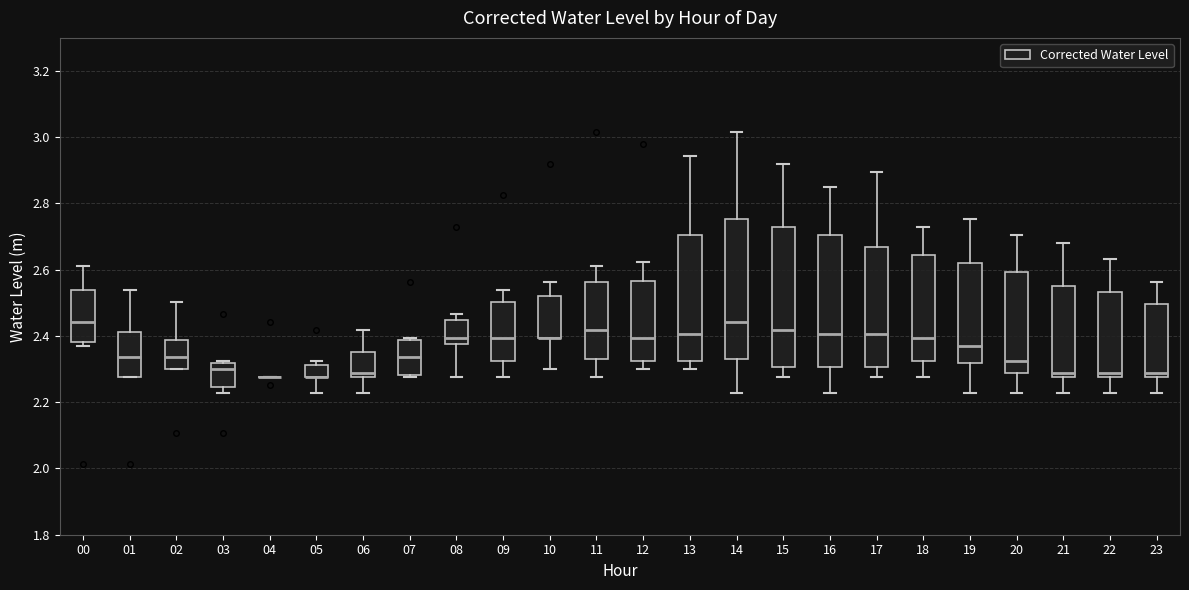

Reading left to right, read every box against the y-axis: the position of its median line, the range the box covers, and the ends of its whiskers. The values are not printed on the chart, so give them approximately, as read against the axis.

00: median 2.44, box 2.38 to 2.54, whiskers 2.38 (just below the box's lower edge) to 2.60
01: median 2.34, box 2.28 to 2.42, whiskers 2.28 to 2.54
02: median 2.34, box 2.30 to 2.38, whiskers 2.30 to 2.50
03: median 2.30, box 2.24 to 2.32, whiskers 2.22 to 2.32
04: box collapsed to a line at 2.28, whiskers 2.28 to 2.28
05: median 2.28 (drawn on the box's lower edge), box 2.28 to 2.32, whiskers 2.22 to 2.32 (just above the box's upper edge)
06: median 2.28 (just above the box's lower edge), box 2.28 to 2.36, whiskers 2.22 to 2.42
07: median 2.34, box 2.28 to 2.38, whiskers 2.28 to 2.40
08: median 2.40, box 2.38 to 2.44, whiskers 2.28 to 2.46
09: median 2.40, box 2.32 to 2.50, whiskers 2.28 to 2.54
10: median 2.40 (drawn on the box's lower edge), box 2.40 to 2.52, whiskers 2.30 to 2.56
11: median 2.42, box 2.32 to 2.56, whiskers 2.28 to 2.60
12: median 2.40, box 2.32 to 2.56, whiskers 2.30 to 2.62
13: median 2.40, box 2.32 to 2.70, whiskers 2.30 to 2.94
14: median 2.44, box 2.32 to 2.76, whiskers 2.22 to 3.02
15: median 2.42, box 2.30 to 2.72, whiskers 2.28 to 2.92
16: median 2.40, box 2.30 to 2.70, whiskers 2.22 to 2.84
17: median 2.40, box 2.30 to 2.66, whiskers 2.28 to 2.90
18: median 2.40, box 2.32 to 2.64, whiskers 2.28 to 2.72
19: median 2.38, box 2.32 to 2.62, whiskers 2.22 to 2.76
20: median 2.32, box 2.28 to 2.60, whiskers 2.22 to 2.70
21: median 2.28 (just above the box's lower edge), box 2.28 to 2.56, whiskers 2.22 to 2.68
22: median 2.28 (just above the box's lower edge), box 2.28 to 2.54, whiskers 2.22 to 2.64
23: median 2.28 (just above the box's lower edge), box 2.28 to 2.50, whiskers 2.22 to 2.56